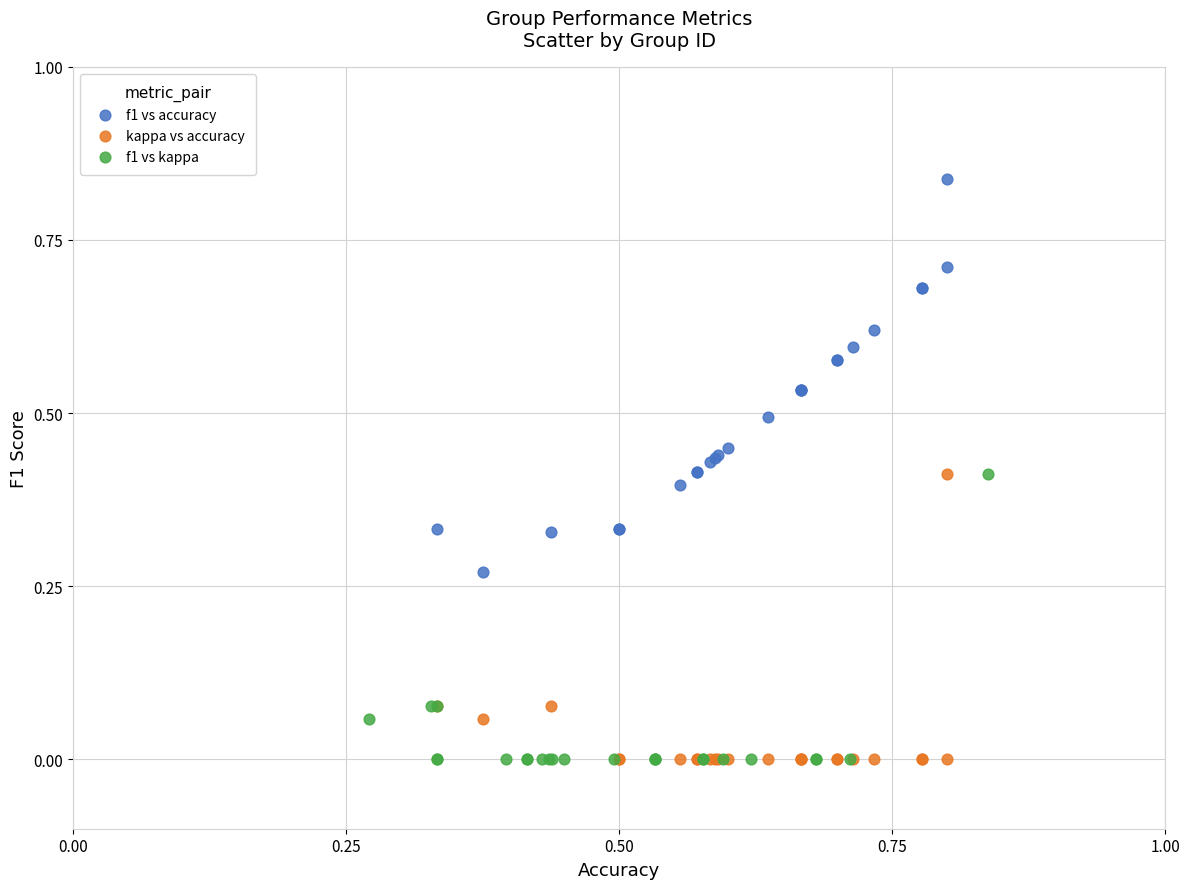

Which series reaches the maximum Y coordinate?

f1 vs accuracy